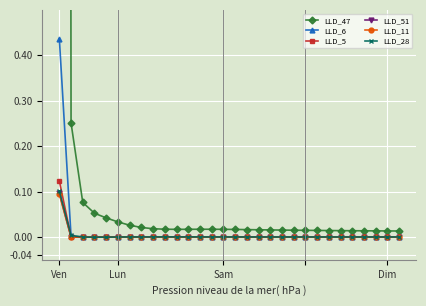

What are all the series names shown in the legend?

LLD_47, LLD_6, LLD_5, LLD_51, LLD_11, LLD_28